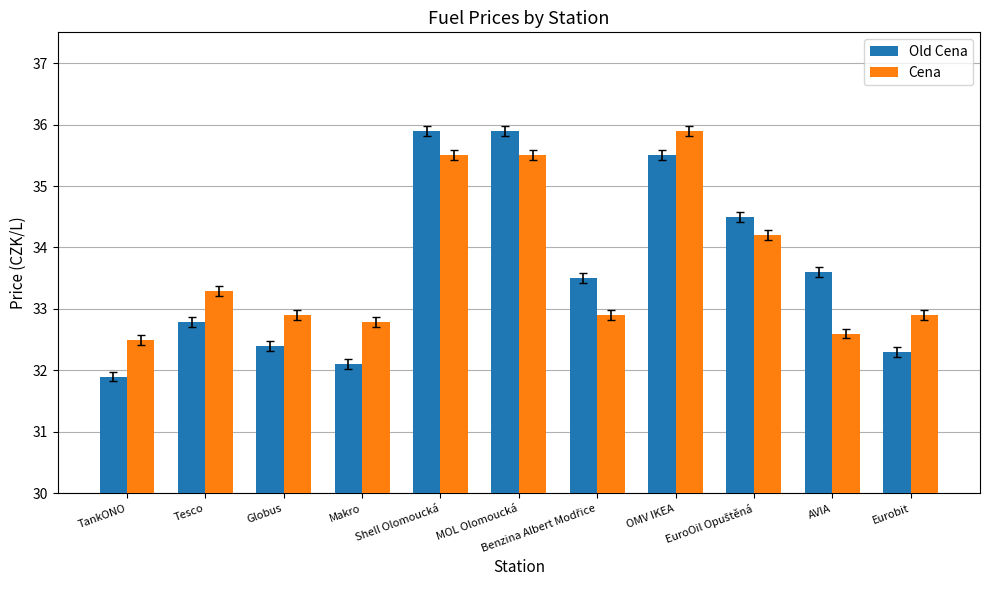

What are all the series names shown in the legend?

Old Cena, Cena